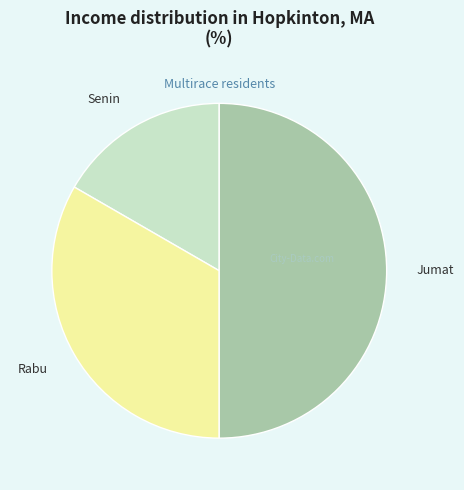

Is it true that Rabu is 45% of the pie?

False